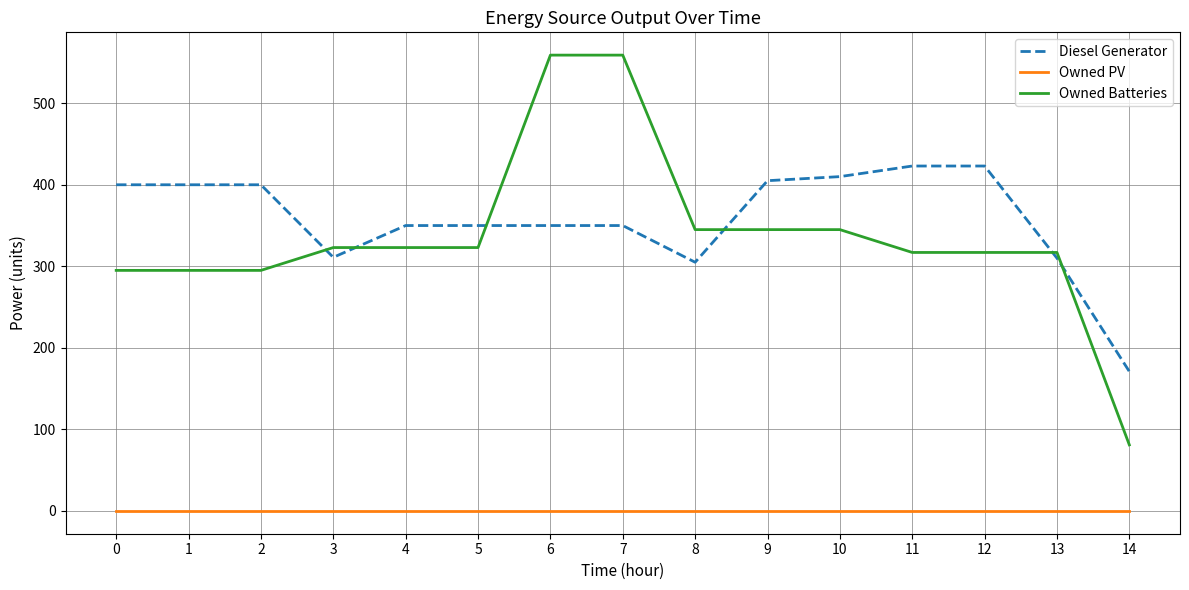

What is the maximum value shown in the chart?

559